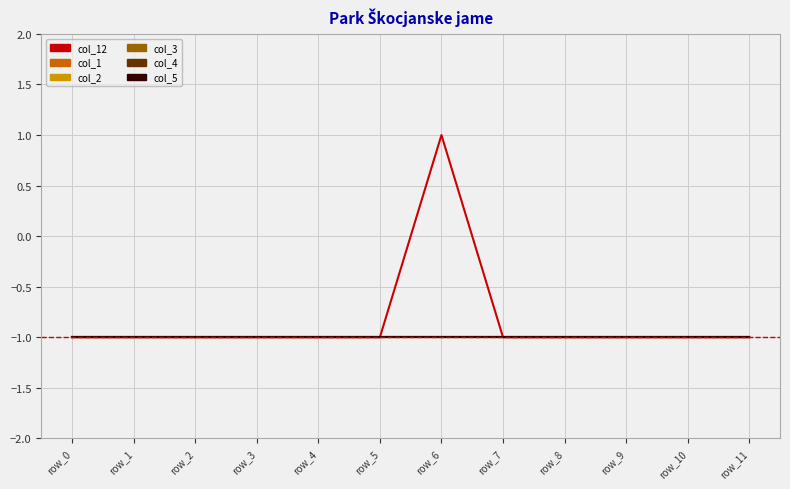

At which label is col_12 closest to 0?

row_0